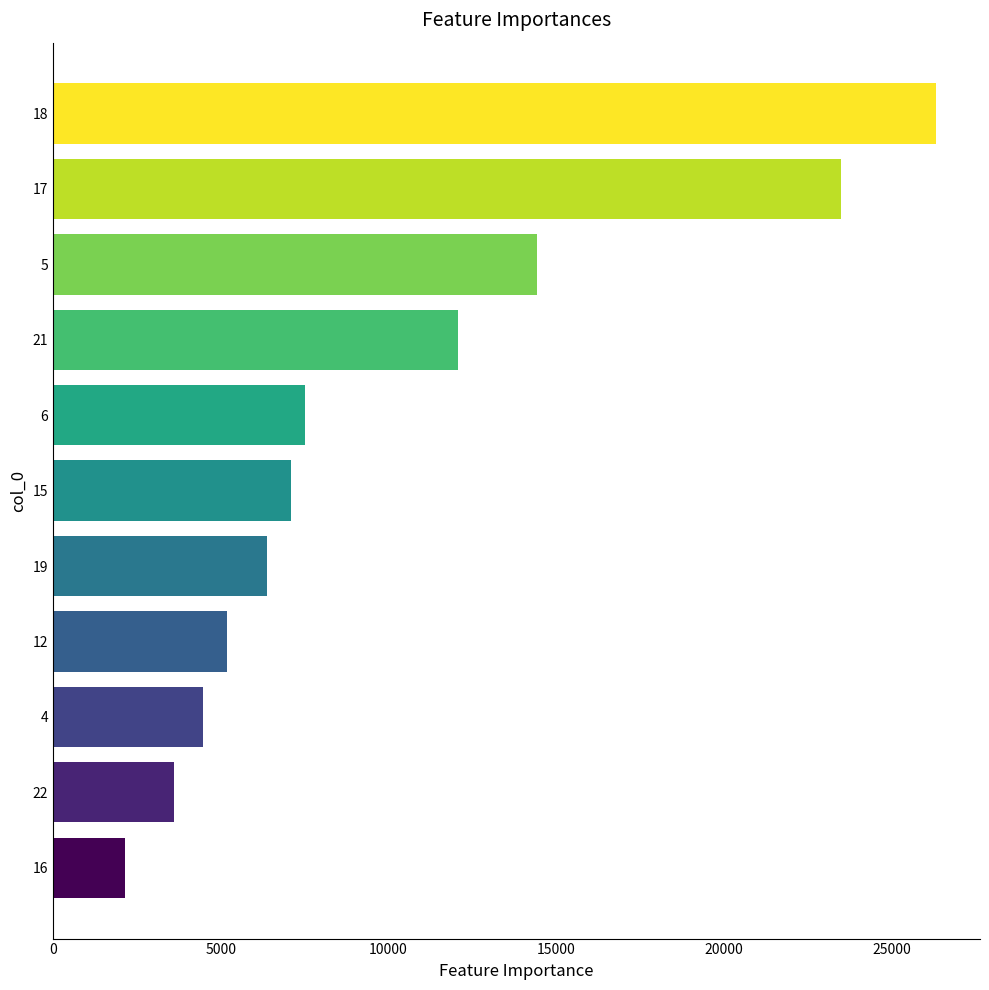

Which category has the highest value across all series?

18